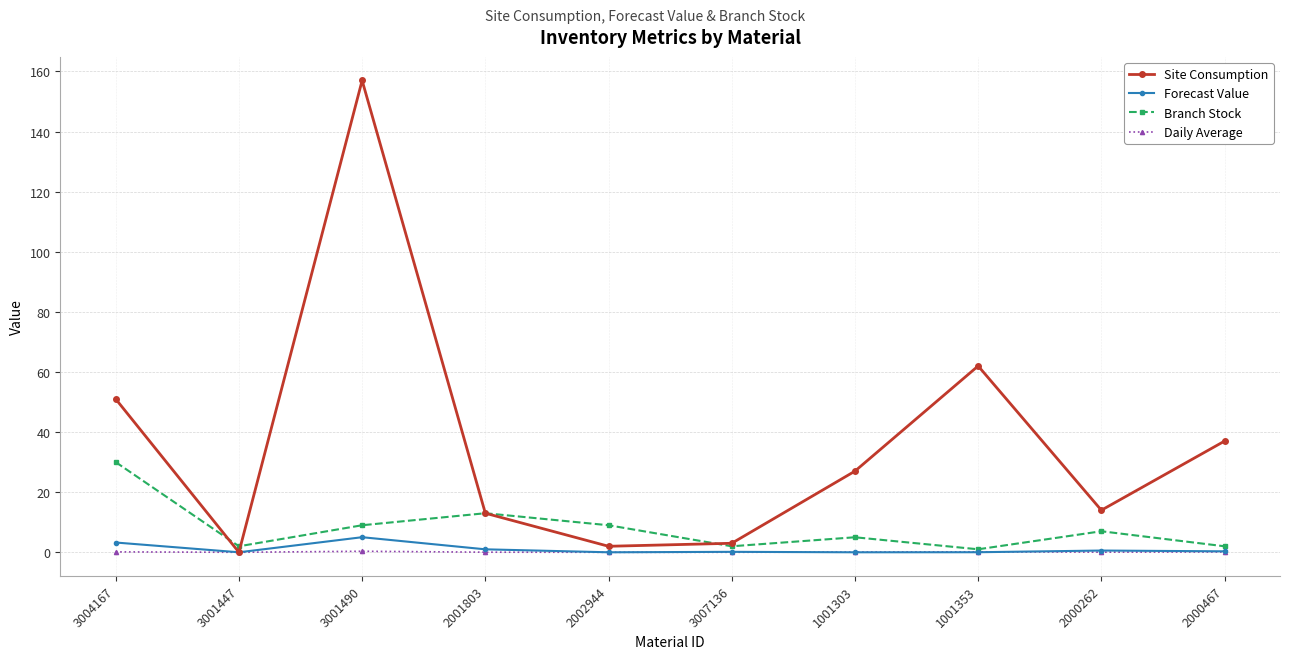

Does the chart display data point markers on the line(s)?

Yes